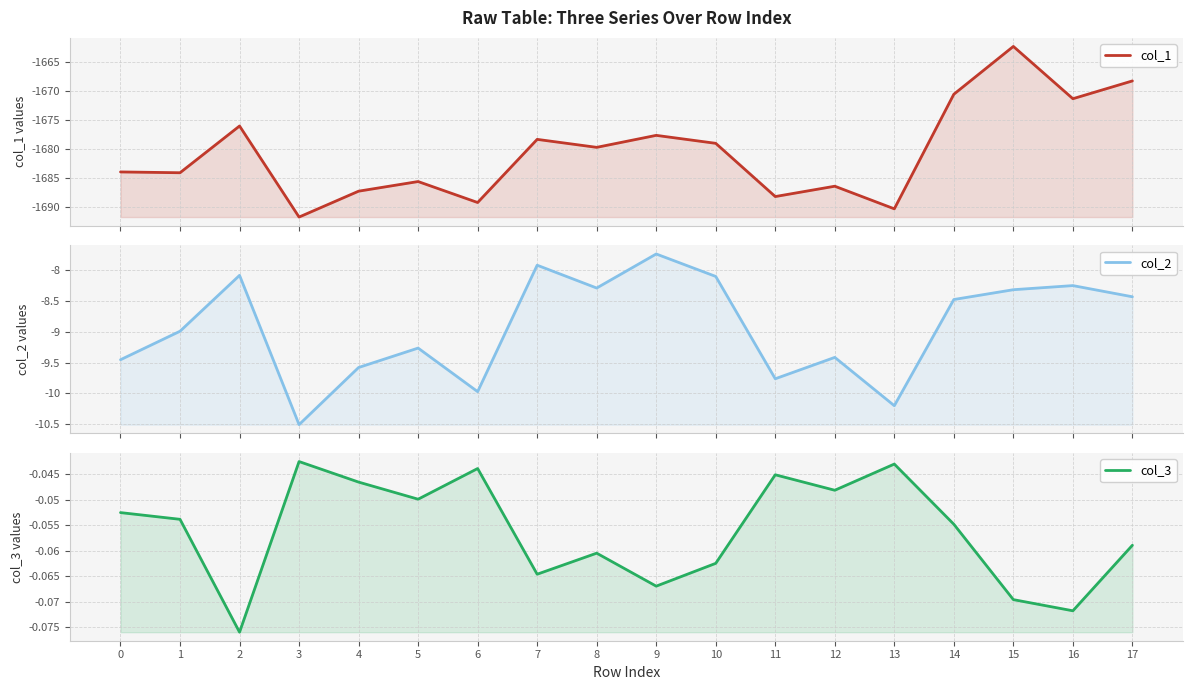

Does the chart have visible grid lines?

Yes